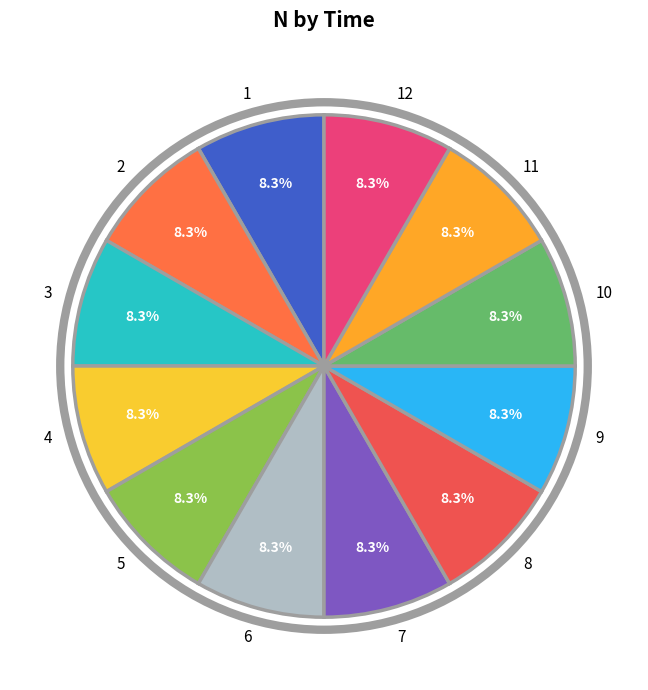

Is it true that 10 is 19% of the pie?

False